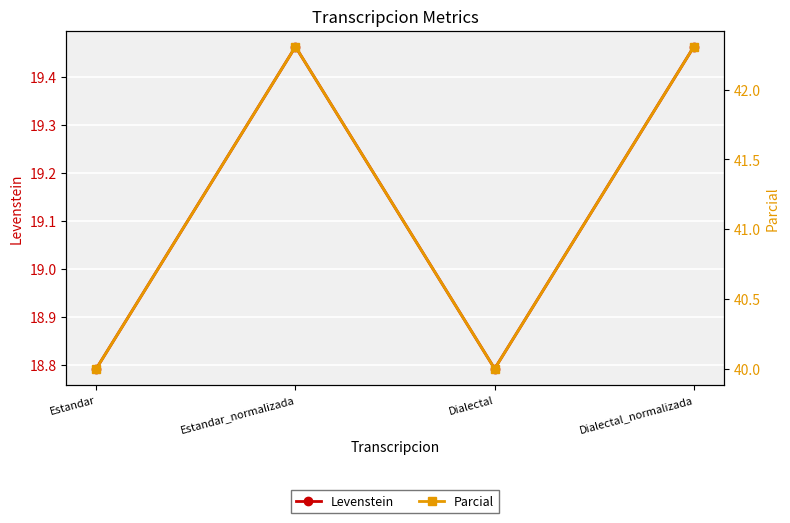

What is the value of the Levenstein point at the 3rd from the left?

18.8